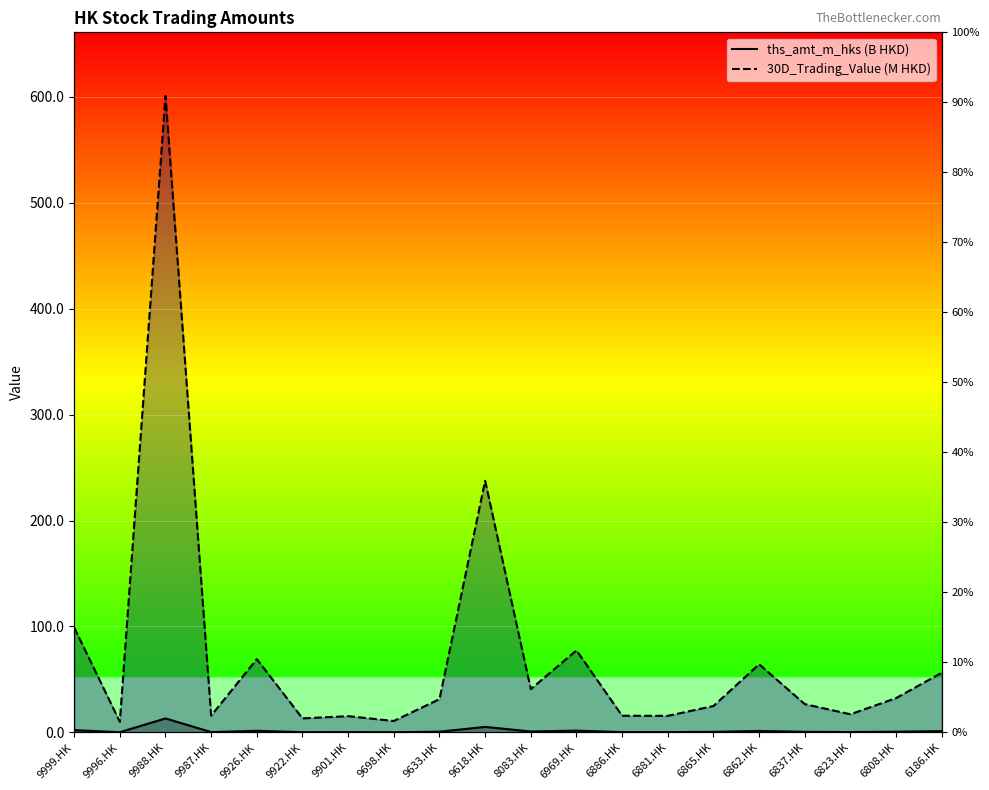

Which label corresponds to the smallest value in the chart?

9996.HK